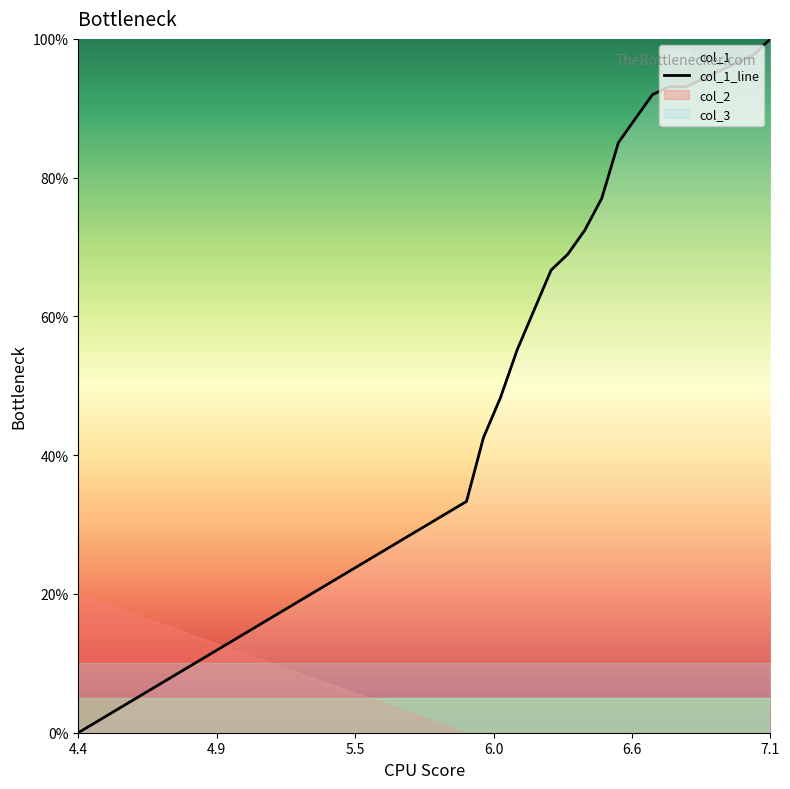

Which category has the highest value in the col_1_line series?

7.1